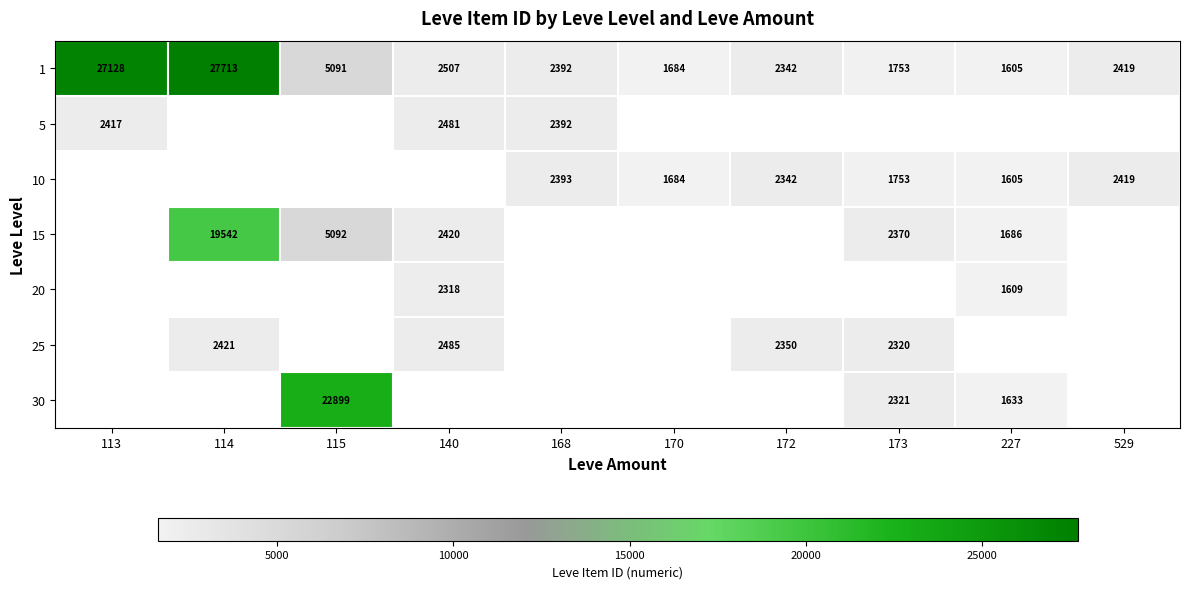

The value of 5 at 168 is 1016.7. True or false?

False